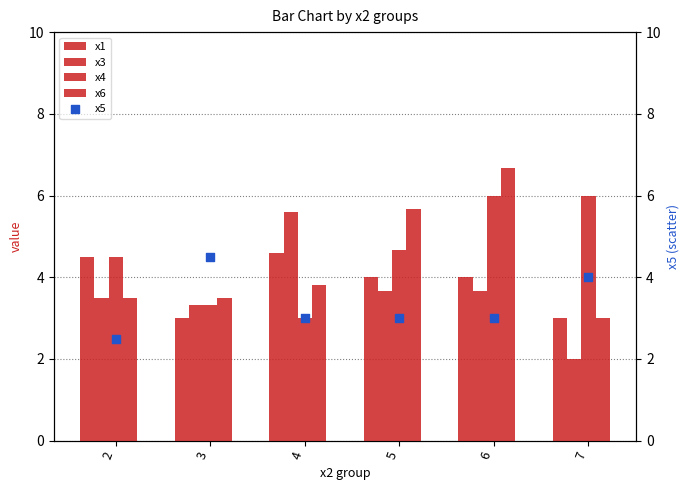

Which series reaches the maximum Y coordinate?

x6